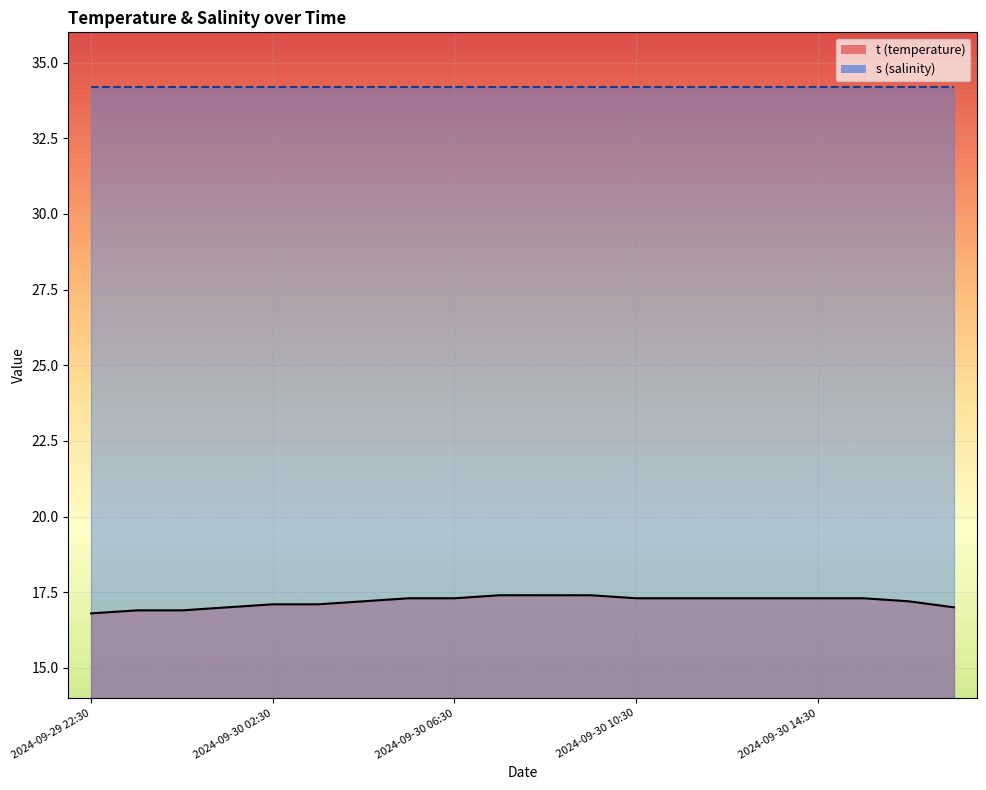

Is it true that the value at 2024-09-30 11:30 is 24.0?

False